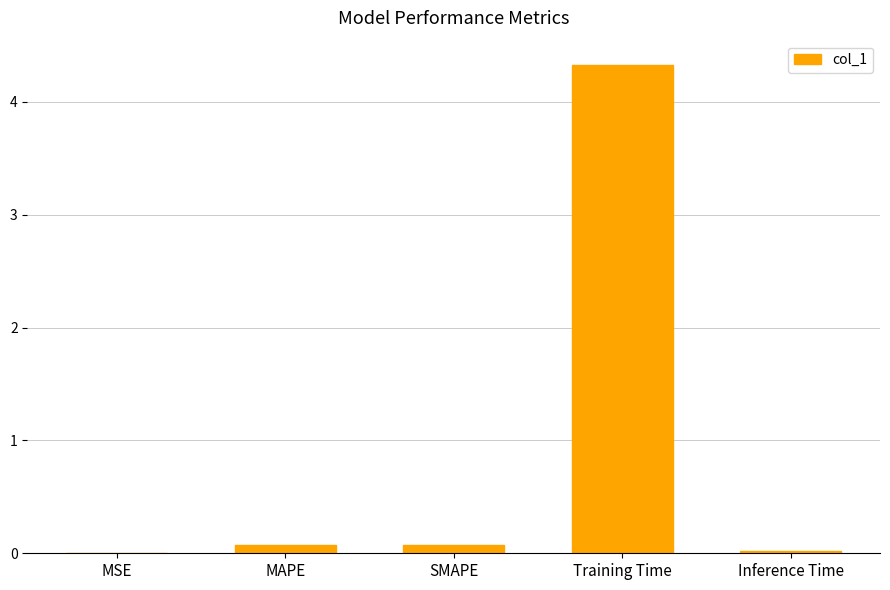

Does the chart contain stacked bars?

No